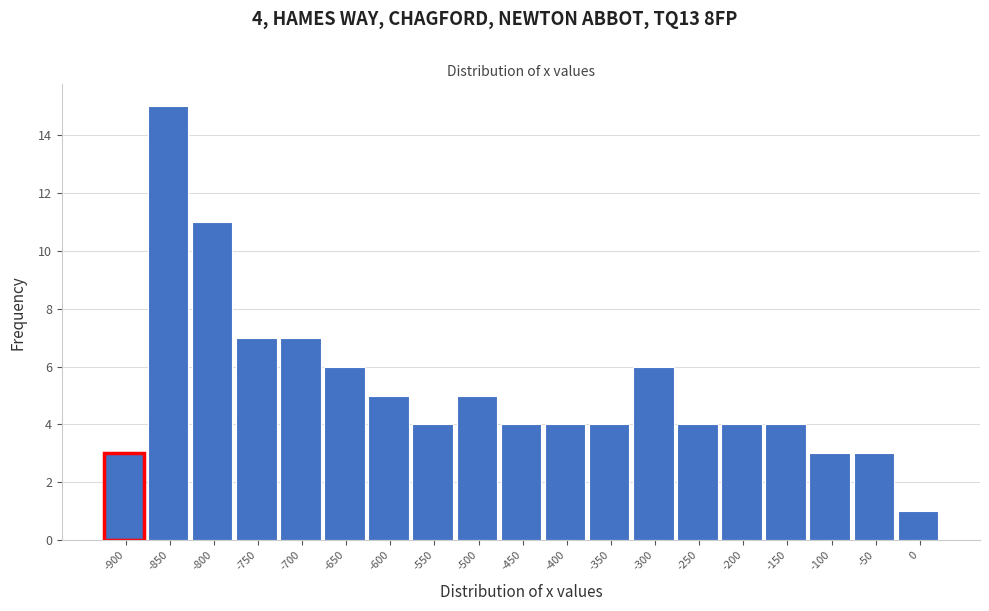

Reading left to right, list all the values displayed in this chart.

-900=3	-850=15	-800=11	-750=7	-700=7	-650=6	-600=5	-550=4	-500=5	-450=4	-400=4	-350=4	-300=6	-250=4	-200=4	-150=4	-100=3	-50=3	0=1